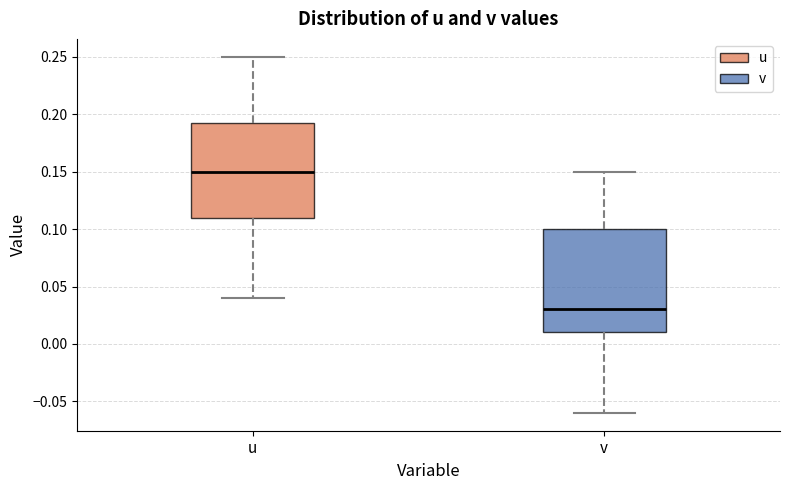

Reading left to right, read every box against the y-axis: the position of its median line, the range the box covers, and the ends of its whiskers. The values are not printed on the chart, so give them approximately, as read against the axis.

u: median 0.150, box 0.110 to 0.195, whiskers 0.040 to 0.250
v: median 0.030, box 0.010 to 0.100, whiskers -0.060 to 0.150